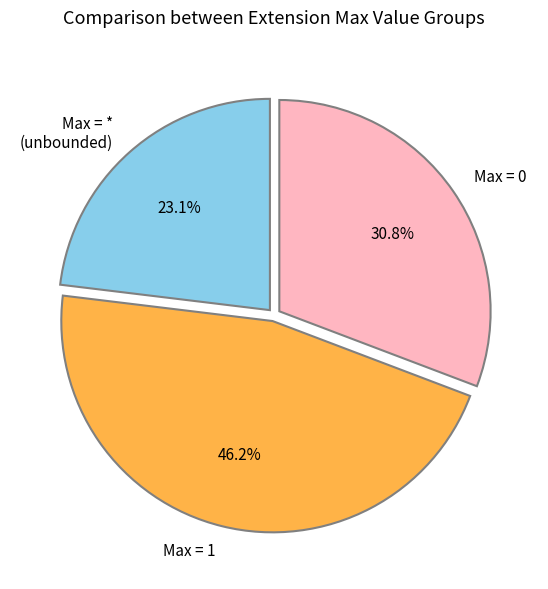

Is there a majority slice in this chart?

No